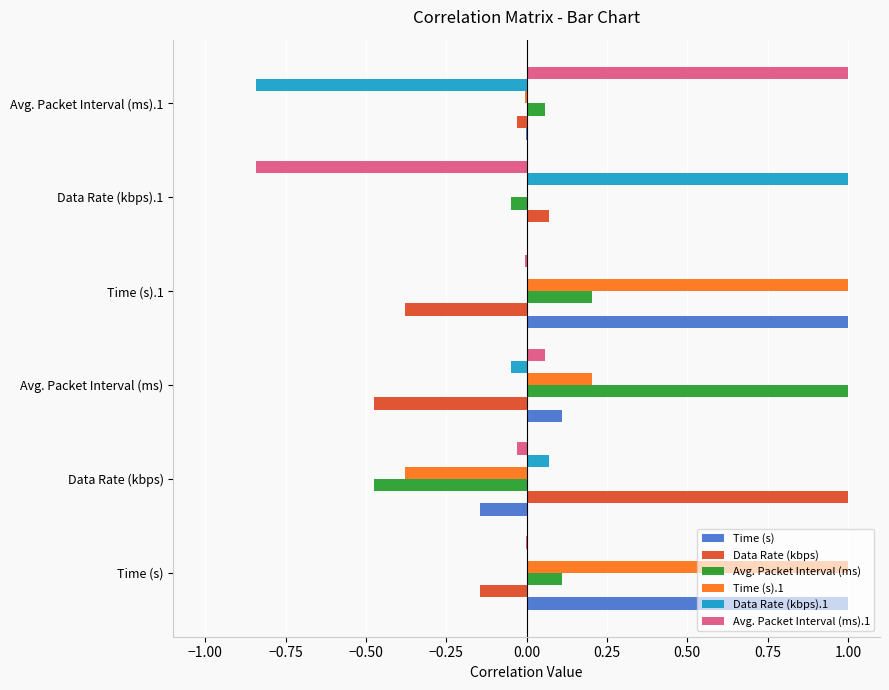

What is the sum of all Avg. Packet Interval (ms) values?

0.8